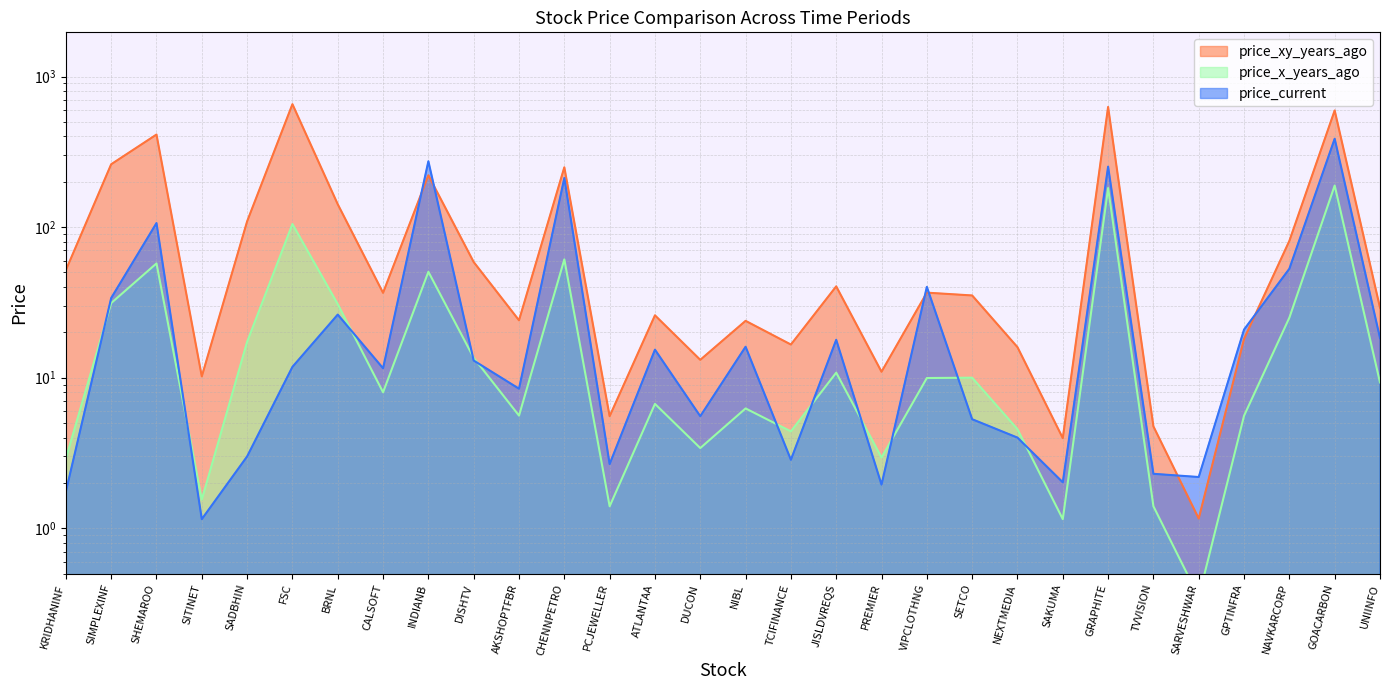

Between SETCO and GPTINFRA, which is larger?

SETCO